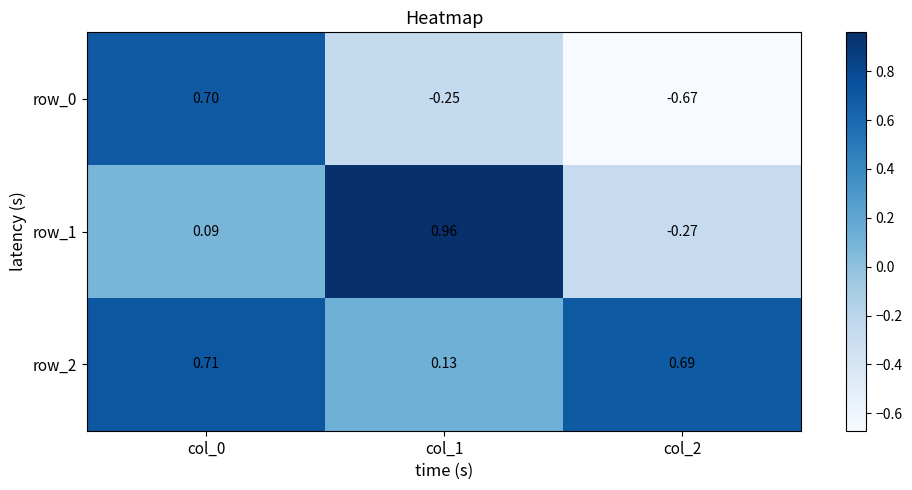

Is the value of row_0 at col_1 greater than the value of row_2 at col_1?

No